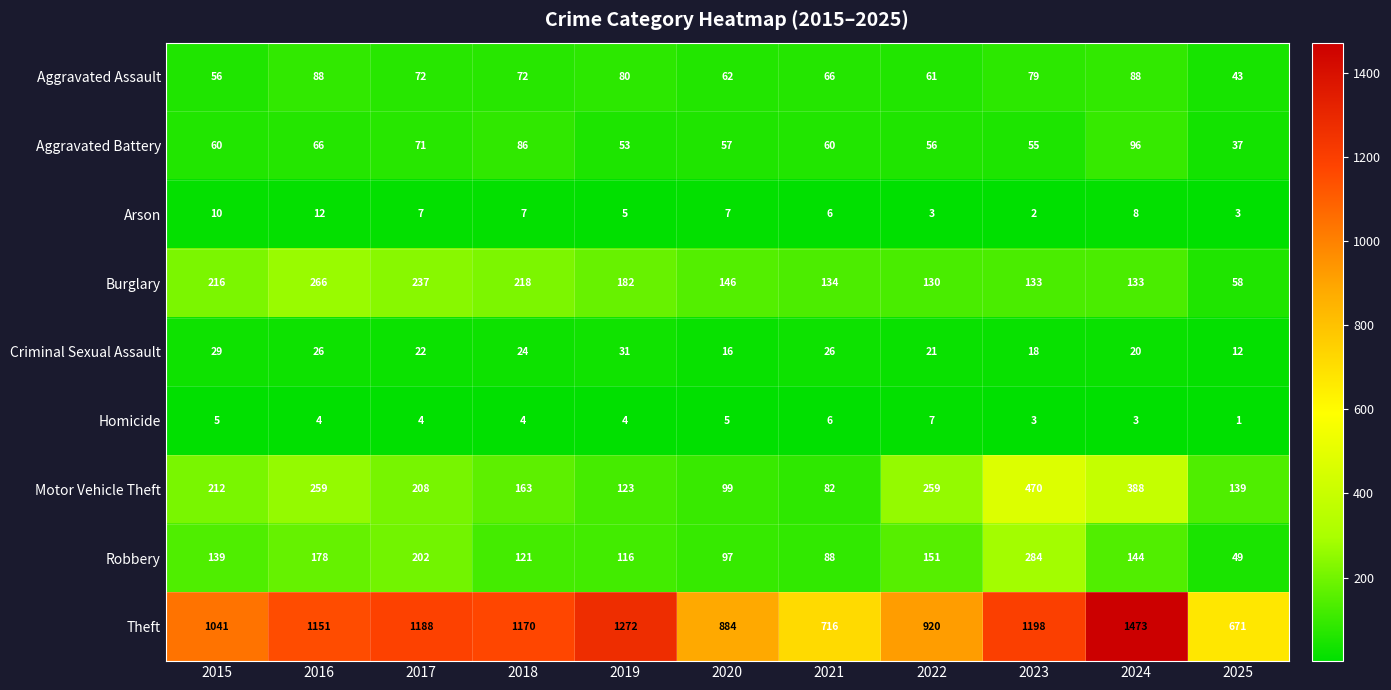

Which label corresponds to the smallest value in the chart?

2025